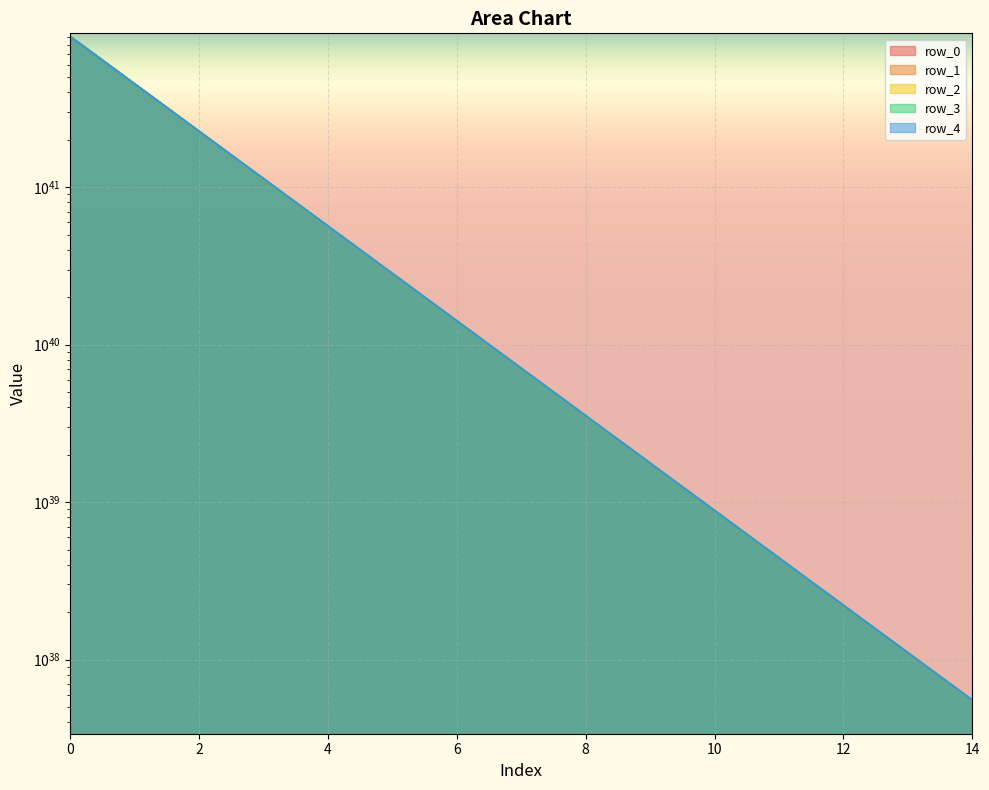

What is the difference between the highest and lowest values at 3?

109624882846995942321572764752420012032